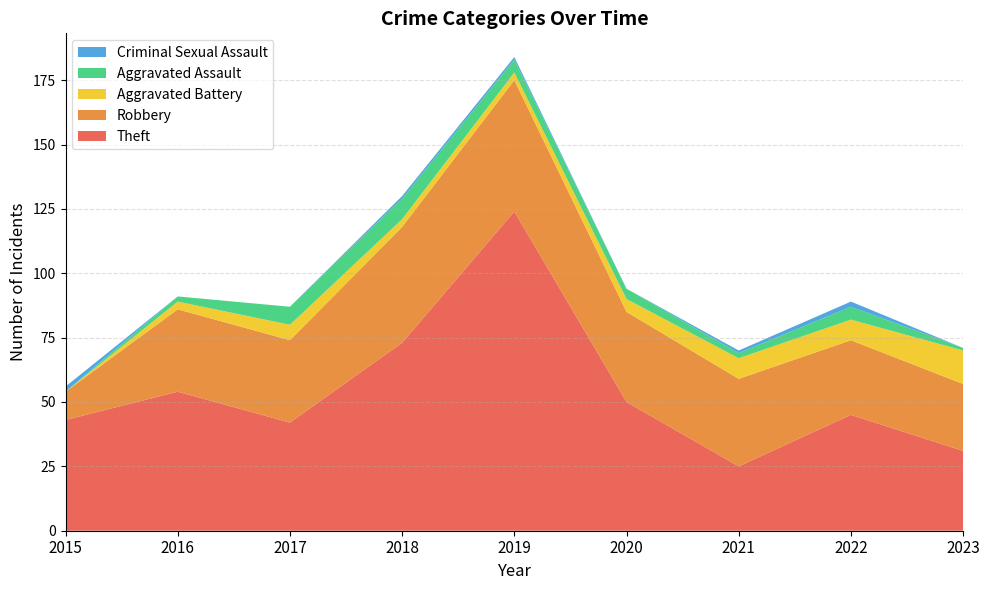

Reading right to left, what are all the values shown in this chart?

Theft: 31	45	25	50	124	73	42	54	43
Robbery: 26	29	34	35	51	45	32	32	11
Aggravated Battery: 13	8	8	5	3	3	6	3	0
Aggravated Assault: 1	5	2	4	5	8	7	2	0
Criminal Sexual Assault: 0	2	1	0	1	1	0	0	2